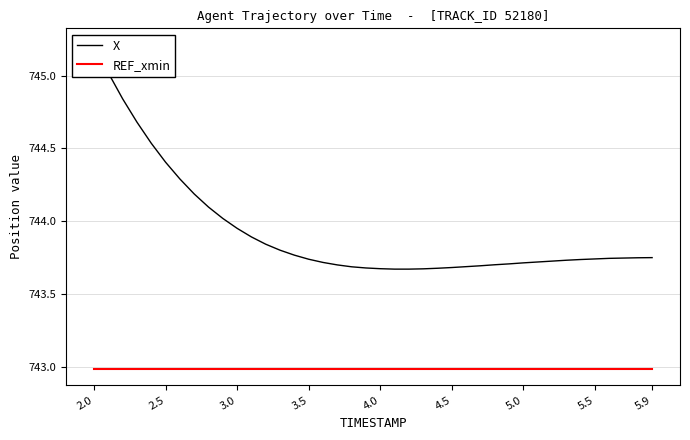

How many lines are shown in the chart?

2